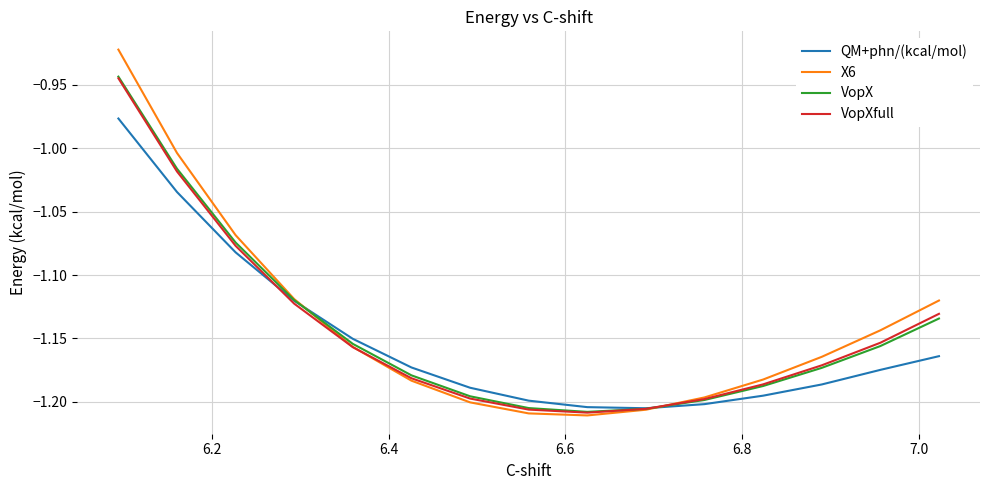

Reading left to right, transcribe all the data shown in this chart.

QM+phn/(kcal/mol): -1.2	-1.2	-1.2	-1.2	-1.2	-1.2	-1.2	-1.2	-1.2	-1.2	-1.2	-1.1	-1.1	-1.0	-1.0
X6: -1.1	-1.1	-1.2	-1.2	-1.2	-1.2	-1.2	-1.2	-1.2	-1.2	-1.2	-1.1	-1.1	-1.0	-0.9
VopX: -1.1	-1.2	-1.2	-1.2	-1.2	-1.2	-1.2	-1.2	-1.2	-1.2	-1.2	-1.1	-1.1	-1.0	-0.9
VopXfull: -1.1	-1.2	-1.2	-1.2	-1.2	-1.2	-1.2	-1.2	-1.2	-1.2	-1.2	-1.1	-1.1	-1.0	-0.9